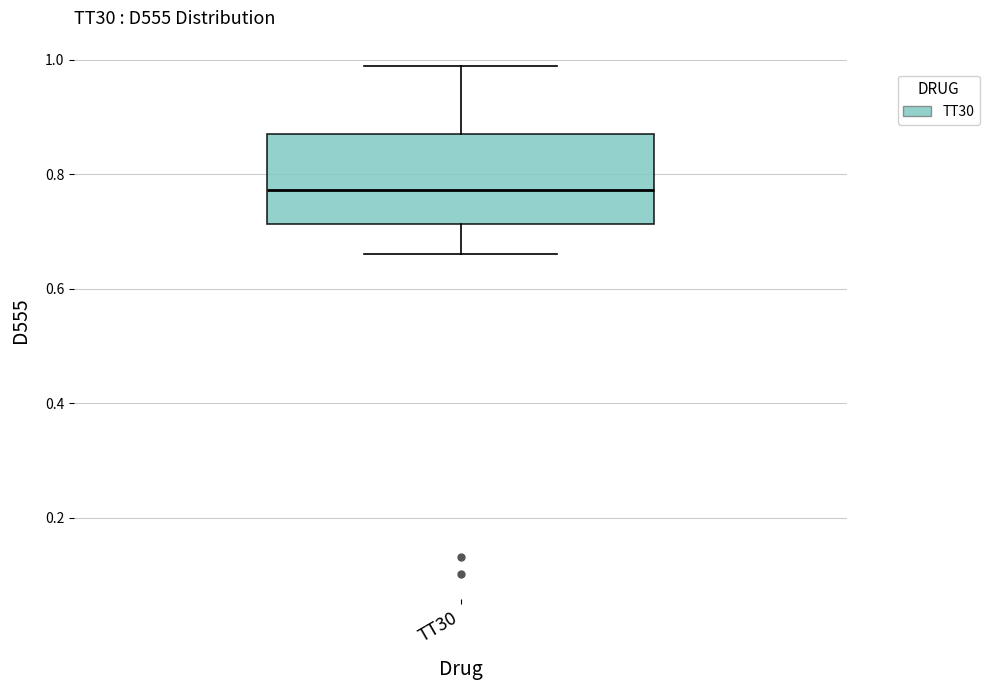

Read this box plot against the y-axis: the position of the median line, the range covered by the box, and the ends of both whiskers. The values are not printed on the chart, so give them approximately, as read against the axis.

median 0.78, box 0.72 to 0.88, whiskers 0.66 to 0.98